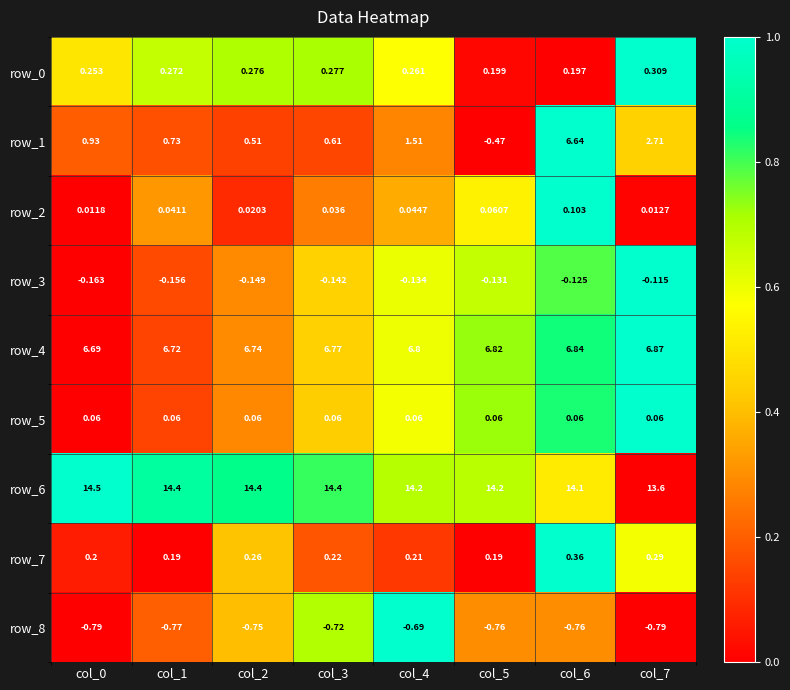

At which category is the sum across all series the highest?

col_6